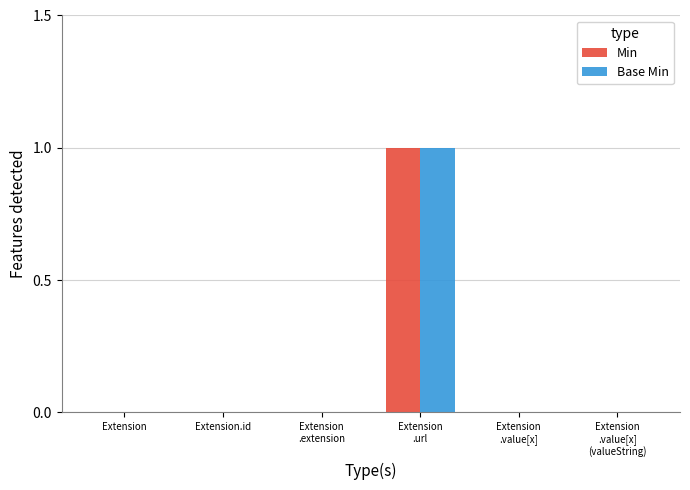

How many categories are shown in the chart?

6